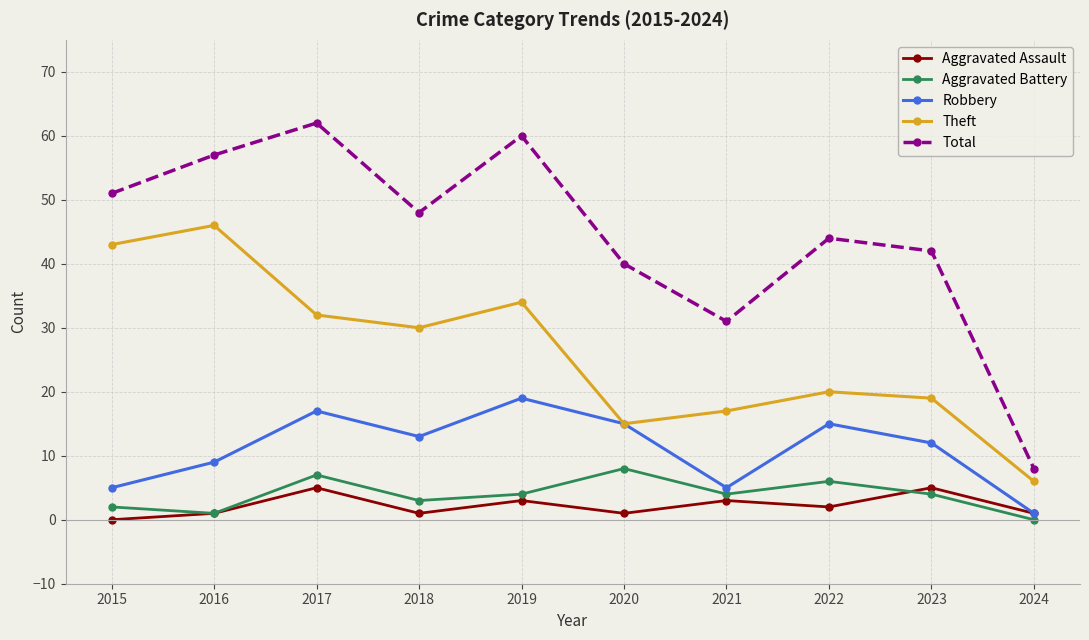

Rank the series at 2022 from highest to lowest value.

Total, Theft, Robbery, Aggravated Battery, Aggravated Assault